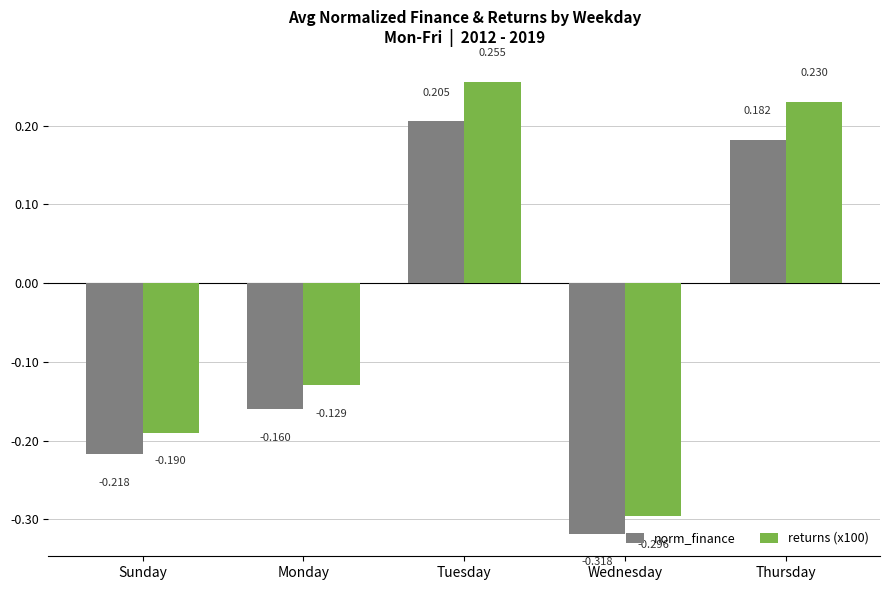

Where does the returns (x100) series first go above 0?

Tuesday